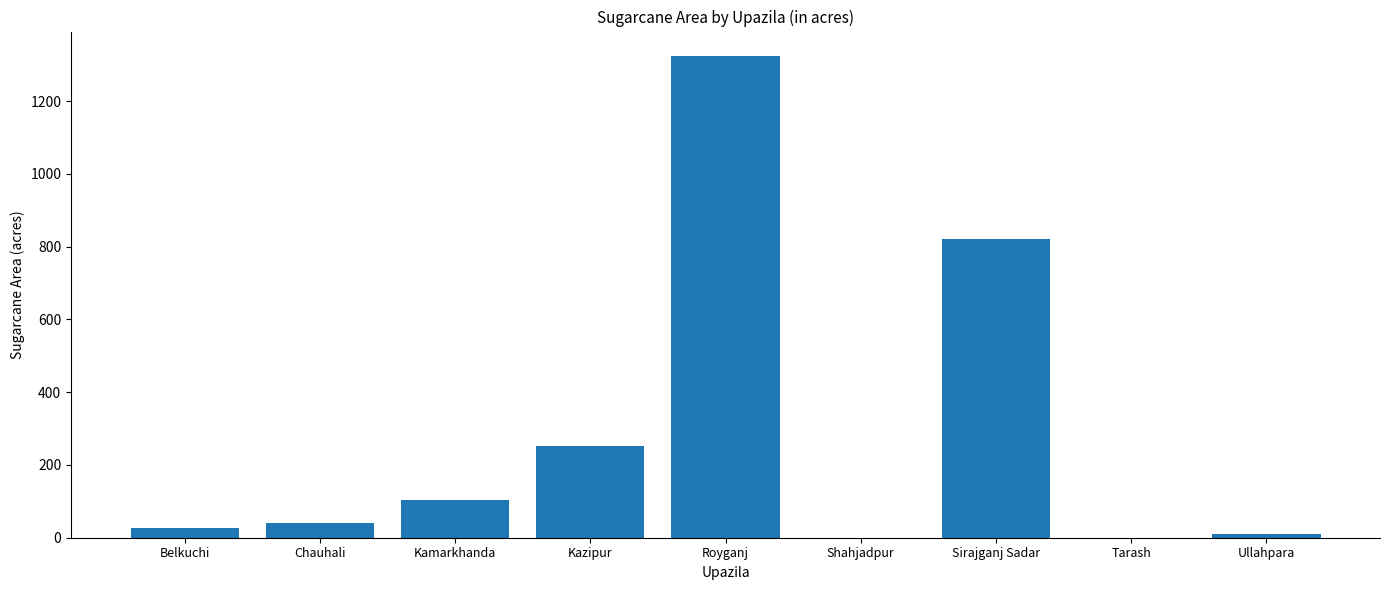

How many series are shown in this chart?

1